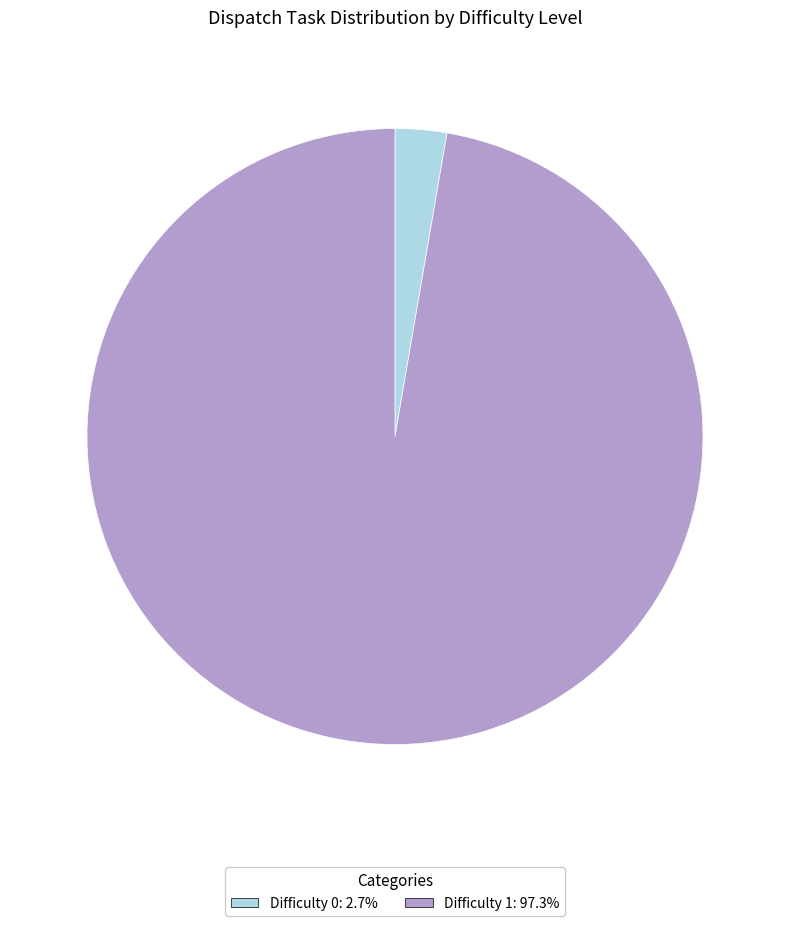

Do Difficulty 0 and Difficulty 1 together represent more than half of the pie?

Yes